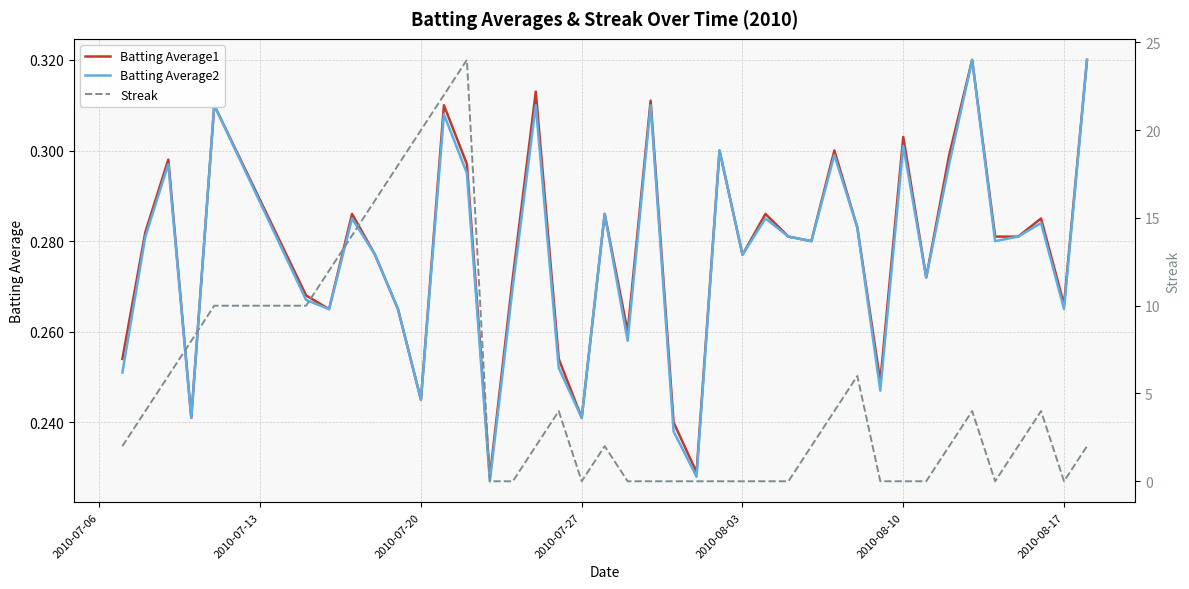

How many values in the Streak series exceed 2?

17